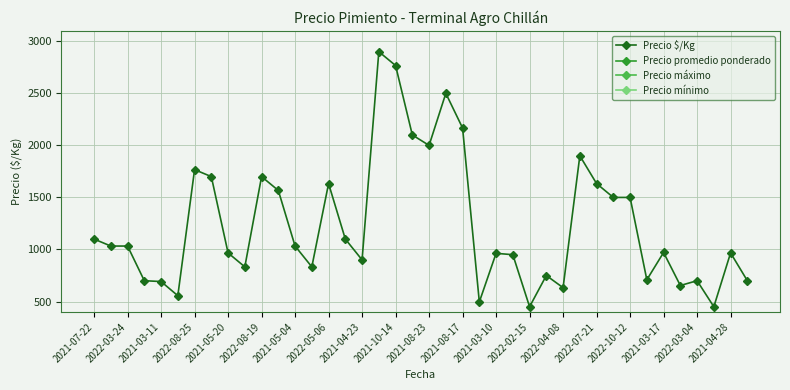

The value of Precio $/Kg at 2022-08-25 is 3160. True or false?

False